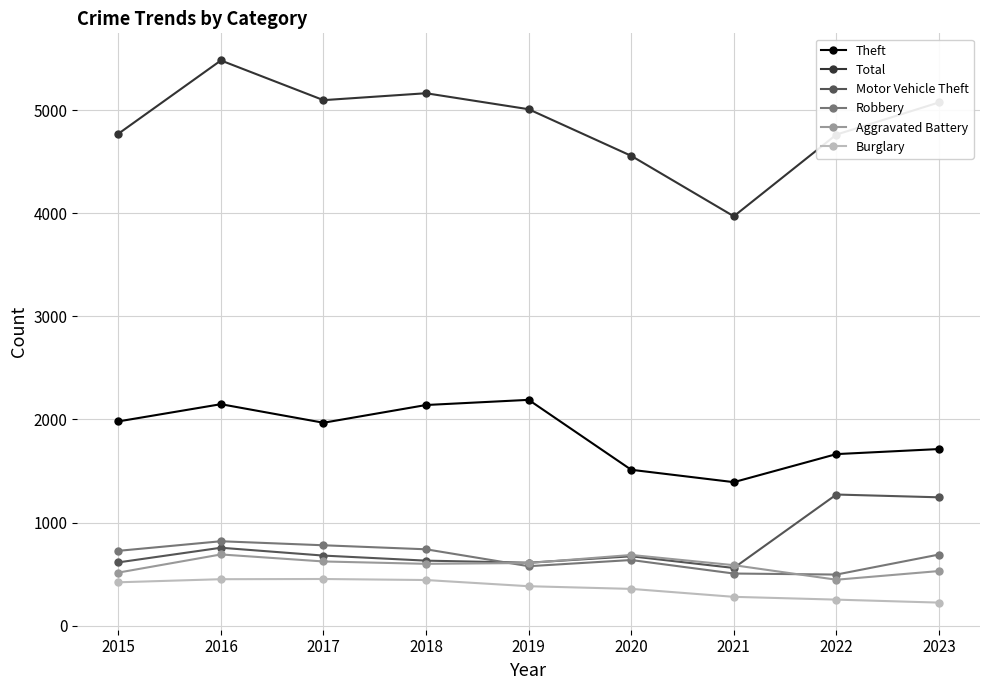

After their last crossing, which series has the higher values: Robbery or Motor Vehicle Theft?

Motor Vehicle Theft